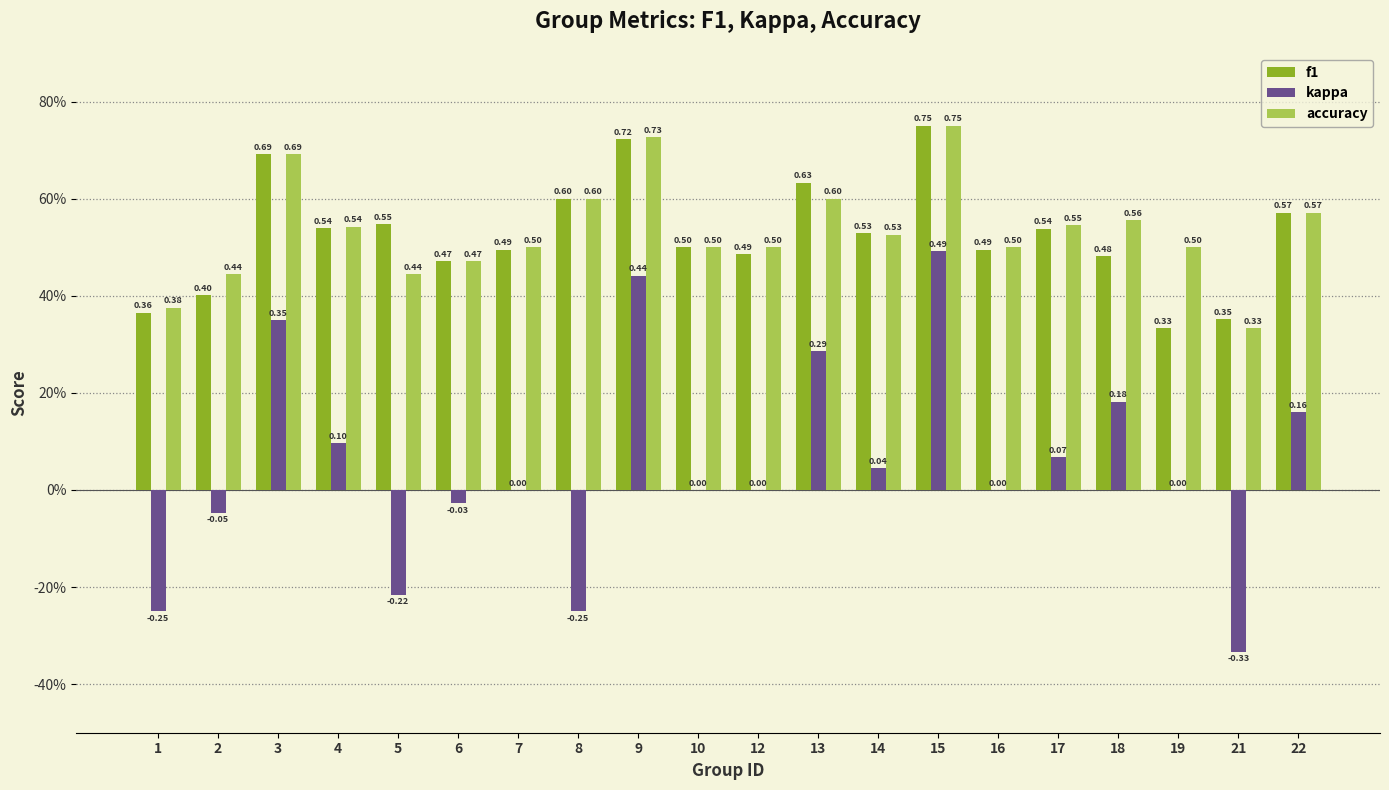

Reading left to right, extract all data points from this chart.

f1: 1=0.4	2=0.4	3=0.7	4=0.5	5=0.5	6=0.5	7=0.5	8=0.6	9=0.7	10=0.5	12=0.5	13=0.6	14=0.5	15=0.8	16=0.5	17=0.5	18=0.5	19=0.3	21=0.4	22=0.6
kappa: 1=-0.2	2=-0.0	3=0.3	4=0.1	5=-0.2	6=-0.0	7=0.0	8=-0.2	9=0.4	10=0.0	12=0.0	13=0.3	14=0.0	15=0.5	16=0.0	17=0.1	18=0.2	19=0.0	21=-0.3	22=0.2
accuracy: 1=0.4	2=0.4	3=0.7	4=0.5	5=0.4	6=0.5	7=0.5	8=0.6	9=0.7	10=0.5	12=0.5	13=0.6	14=0.5	15=0.8	16=0.5	17=0.5	18=0.6	19=0.5	21=0.3	22=0.6